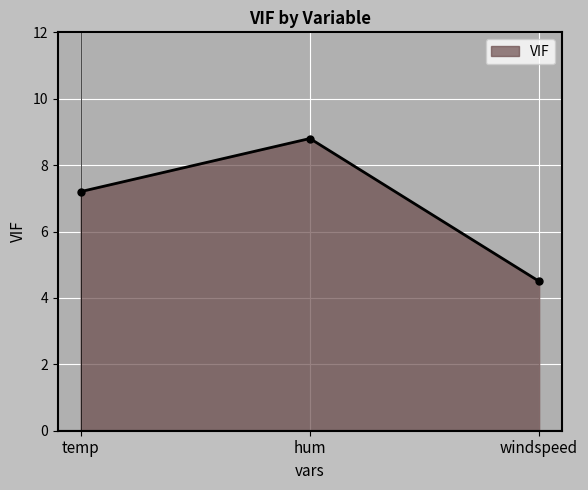

How many values are between 4 and 8?

2